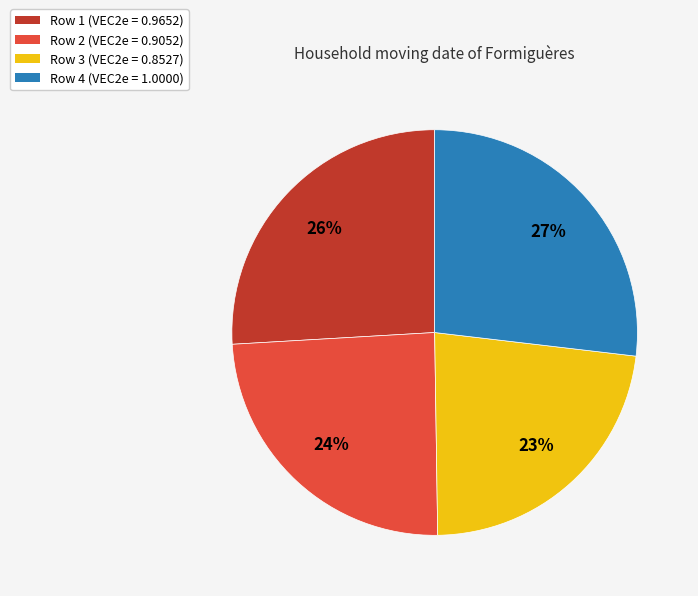

Between Row 4 (VEC2e = 1.0000) and Row 1 (VEC2e = 0.9652), which is larger?

Row 4 (VEC2e = 1.0000)